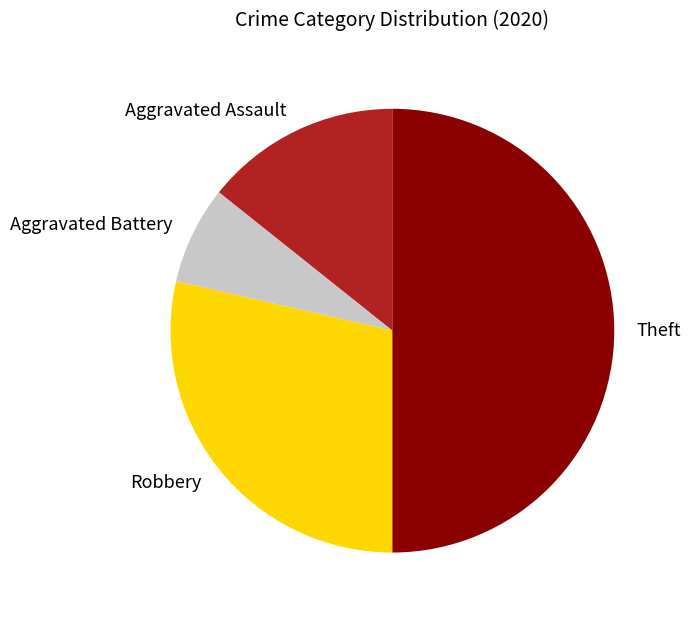

Do Aggravated Battery and Theft together represent more than half of the pie?

Yes